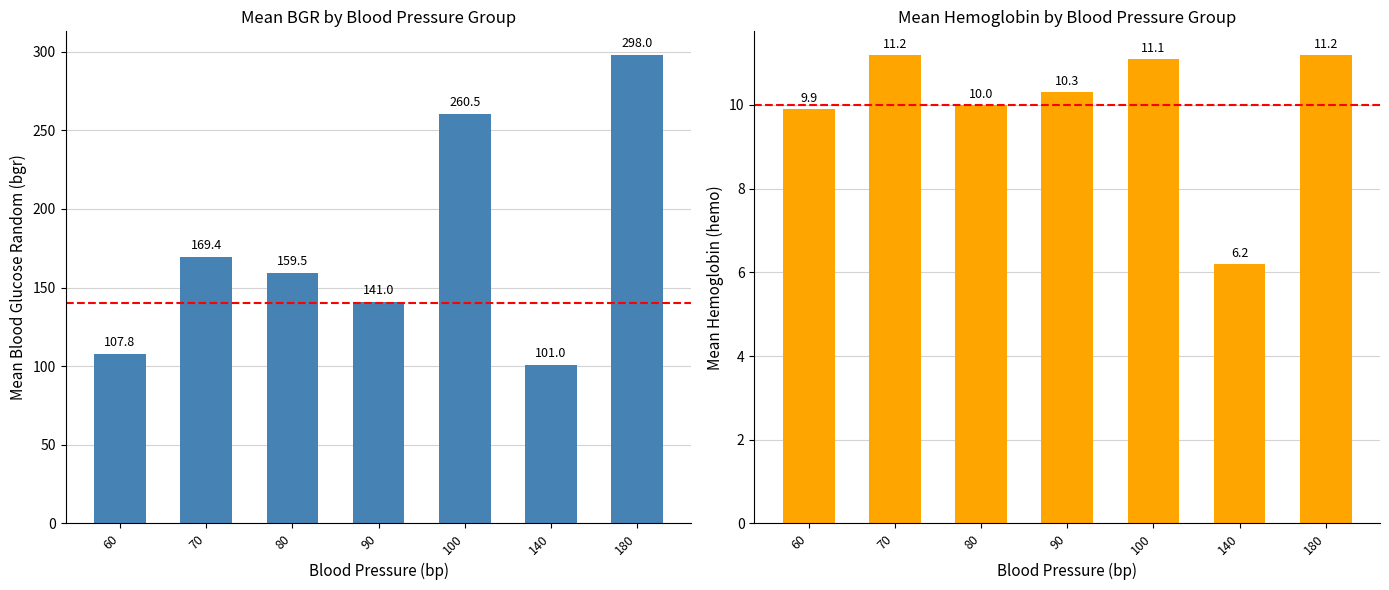

How many bars are there in each group?

2